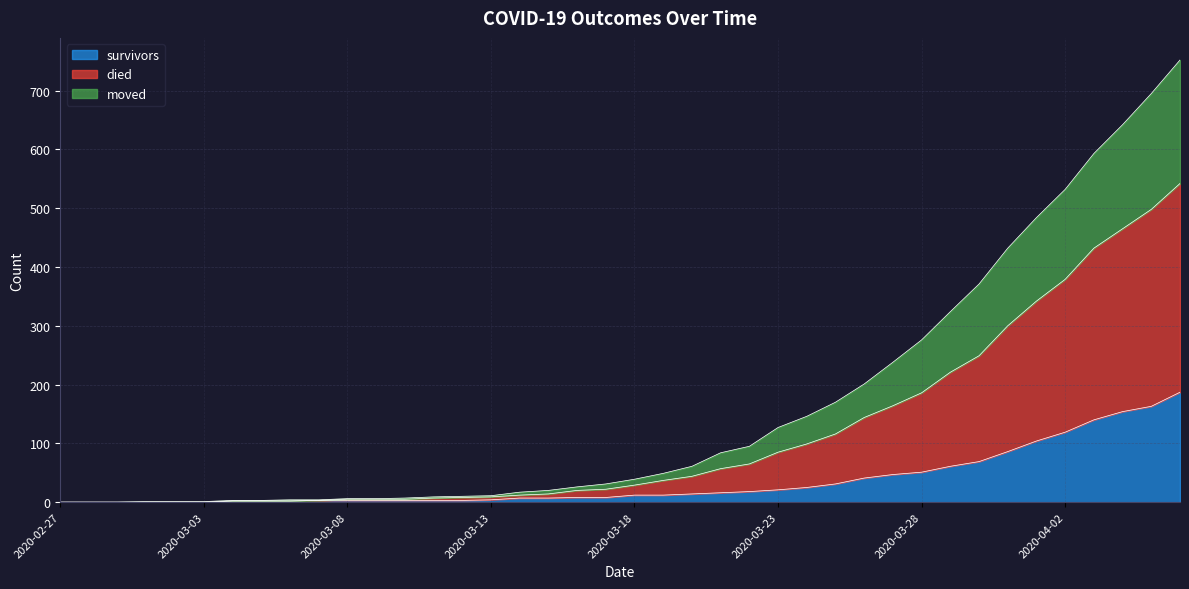

Is the value of died at 2020-03-13 greater than the value of survivors at 2020-03-27?

No